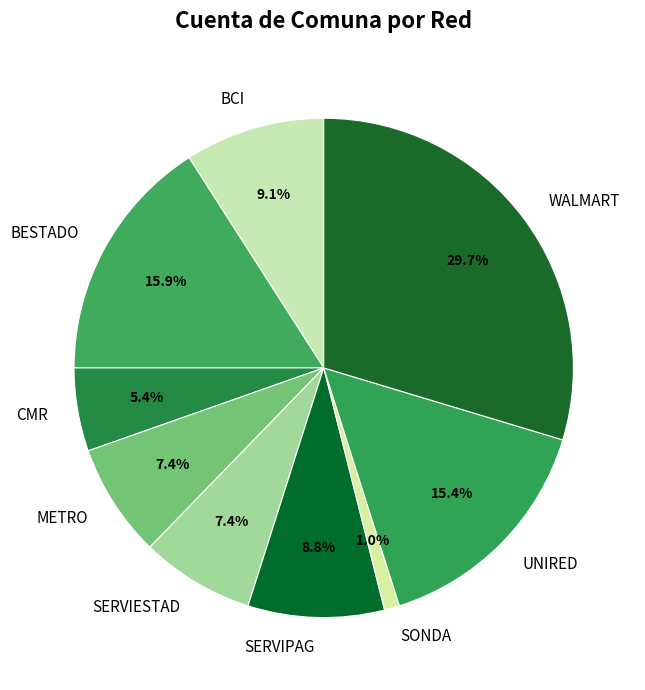

Count the number of slices in the pie.

9